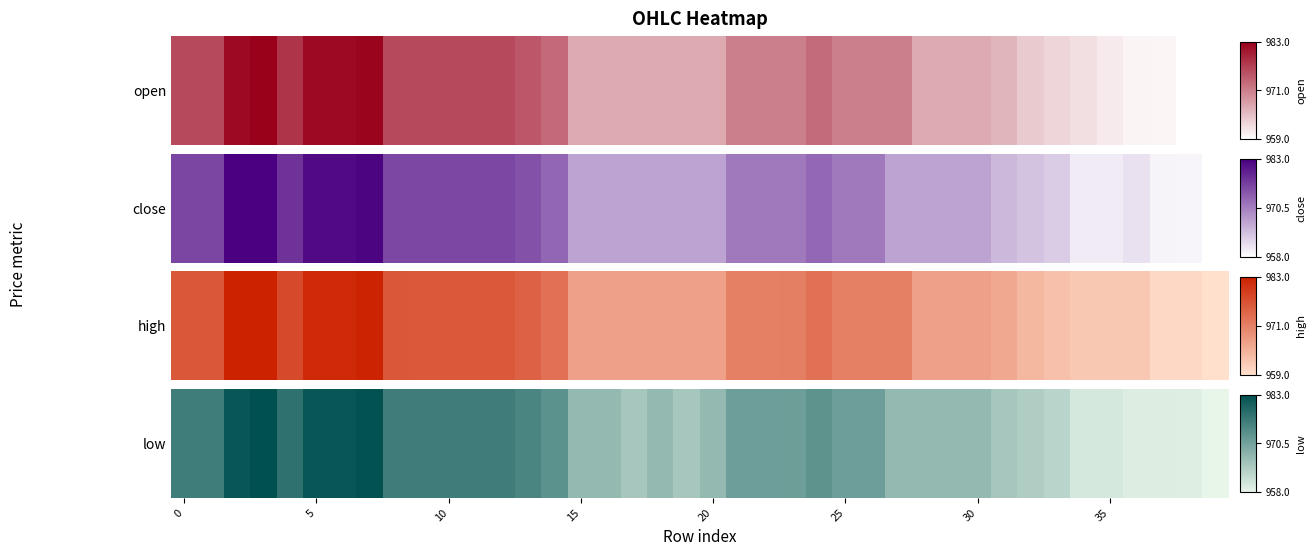

Reading left to right, list all the values displayed in this chart.

976.1	976.1	982.0	983.0	978.0	982.0	982.0	982.6	976.0	976.0	976.0	976.0	976.0	974.8	973.0	967.0	967.0	965.0	967.0	965.0	967.0	971.0	971.0	971.1	972.9	971.0	971.0	967.0	967.0	967.0	967.0	965.0	964.0	963.0	960.0	960.0	959.2	959.1	959.0	958.0